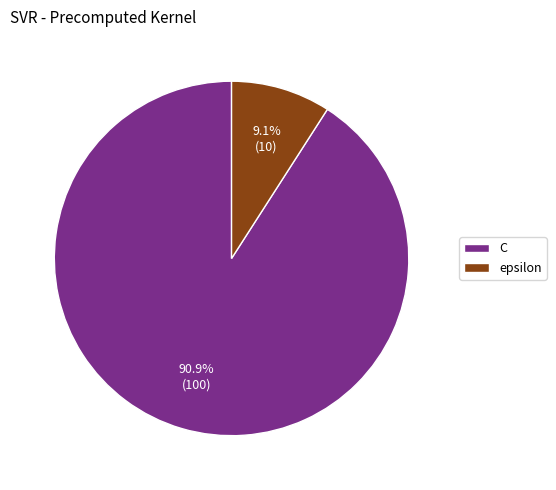

What is the largest slice in the pie chart?

C